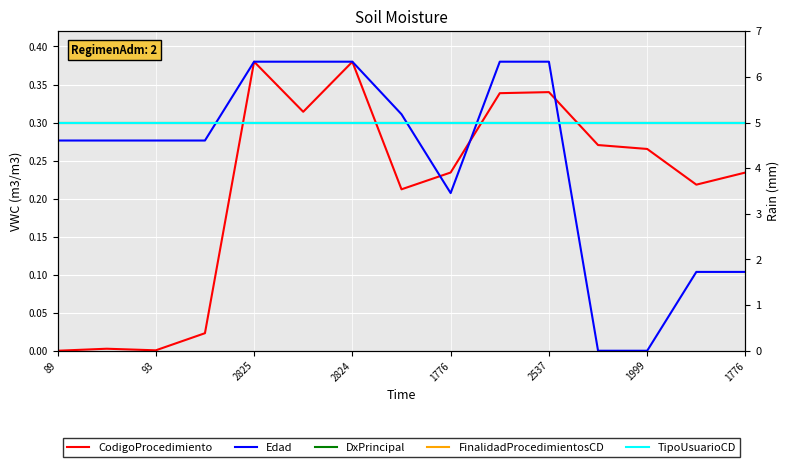

What is the sum of all TipoUsuarioCD values?

4.5